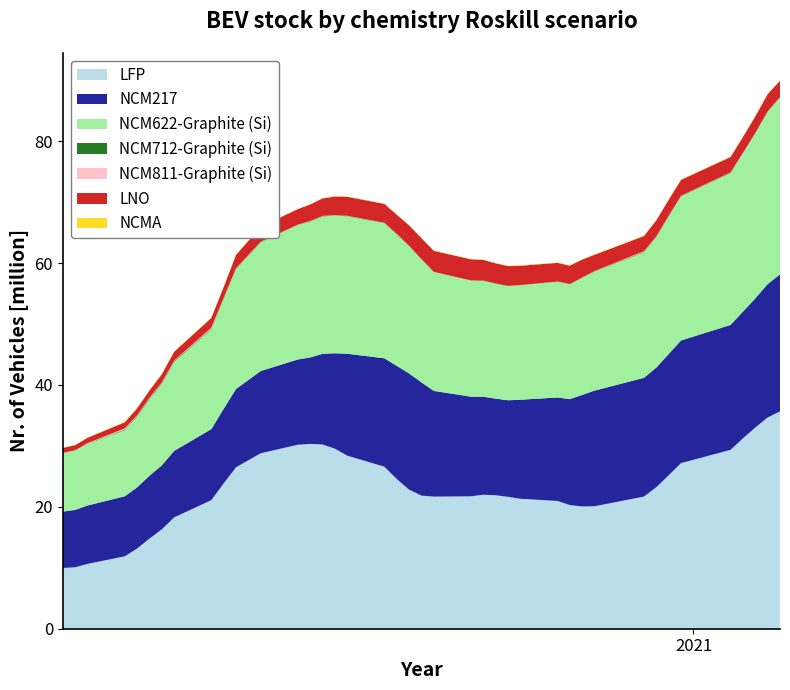

What is the minimum value for LFP?

10.0